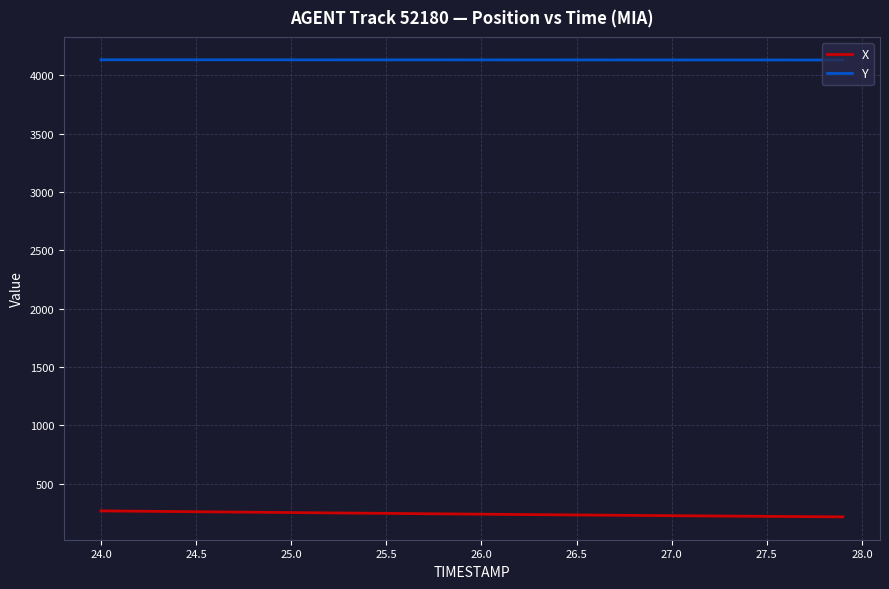

Rank the series by their average value, from lowest to highest.

X, Y